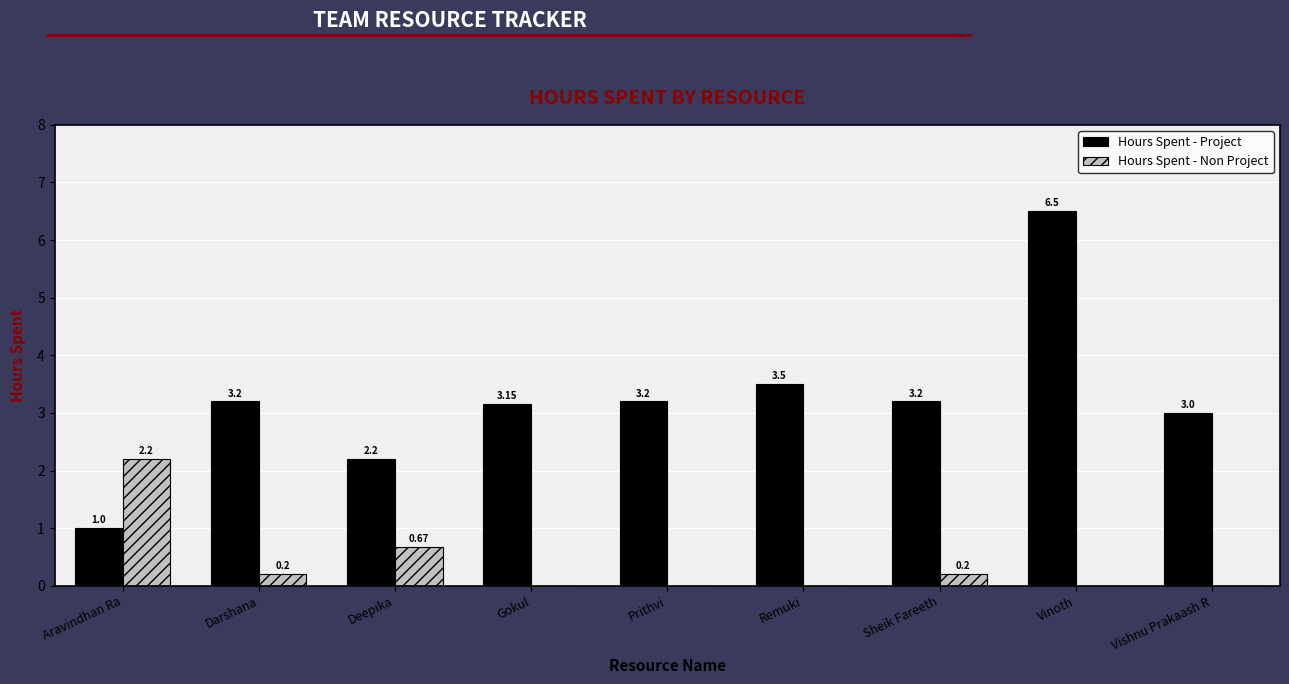

At which label is Hours Spent - Non Project closest to 1?

Deepika